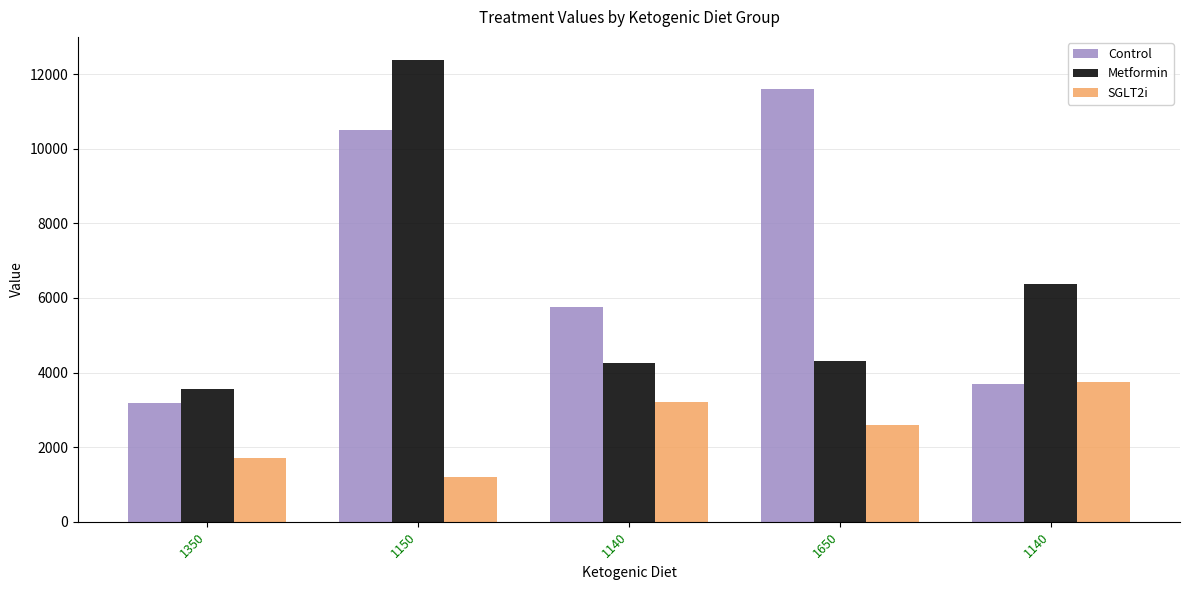

The value of Control at 1140 is 3700. True or false?

True